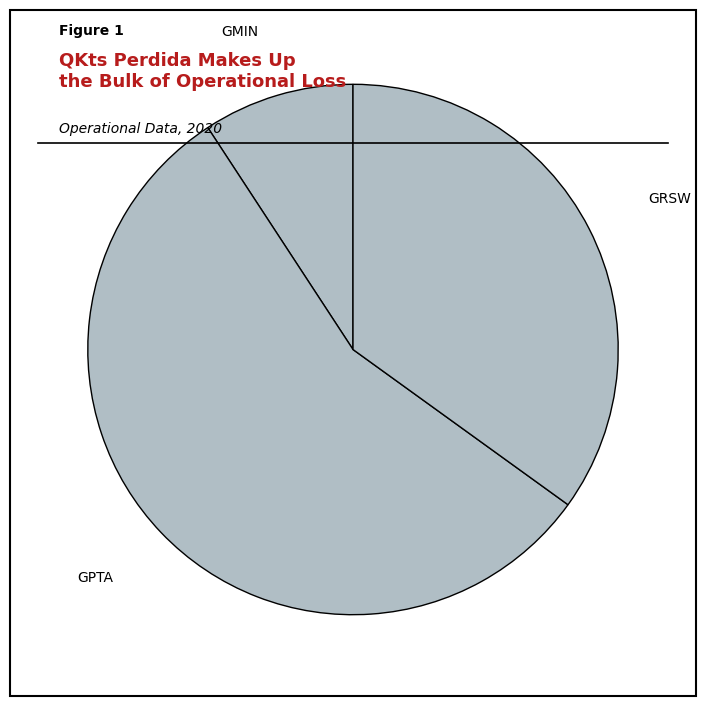

How many slices are in this pie chart?

3